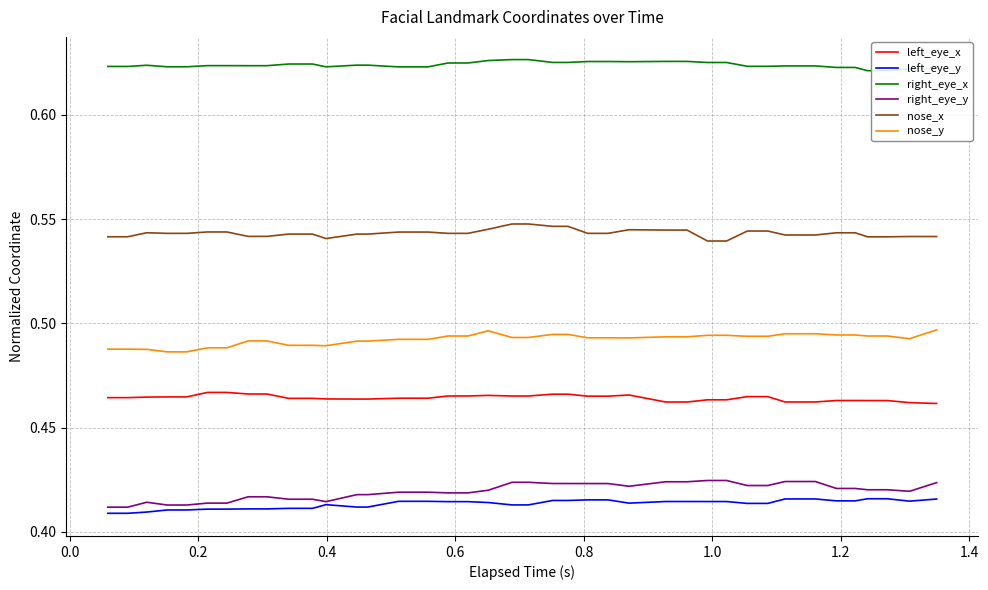

True or false: left_eye_y and nose_y cross at least once.

False